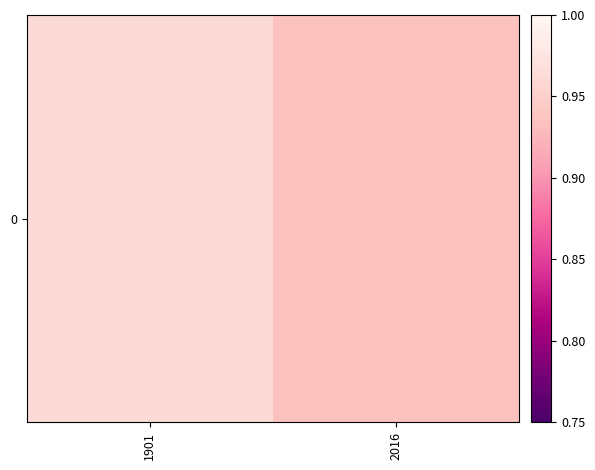

What is the sum of all values?

1.9